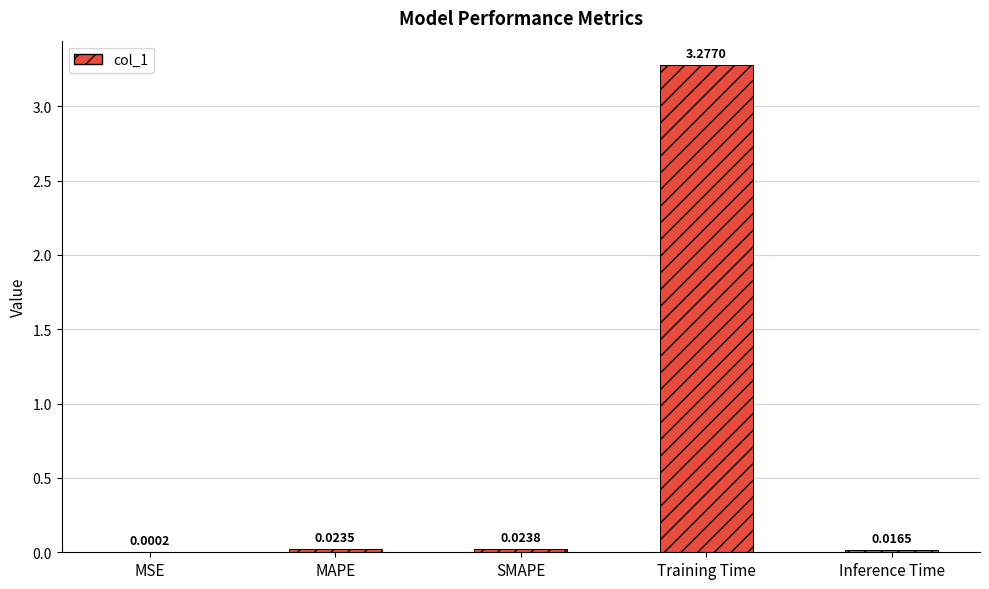

Which has a higher value, MAPE or SMAPE?

SMAPE